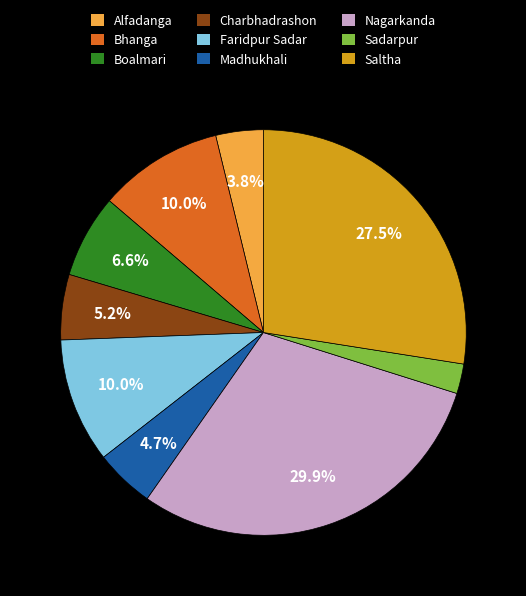

Approximately how many times larger is the value at Nagarkanda compared to Alfadanga?

7.9